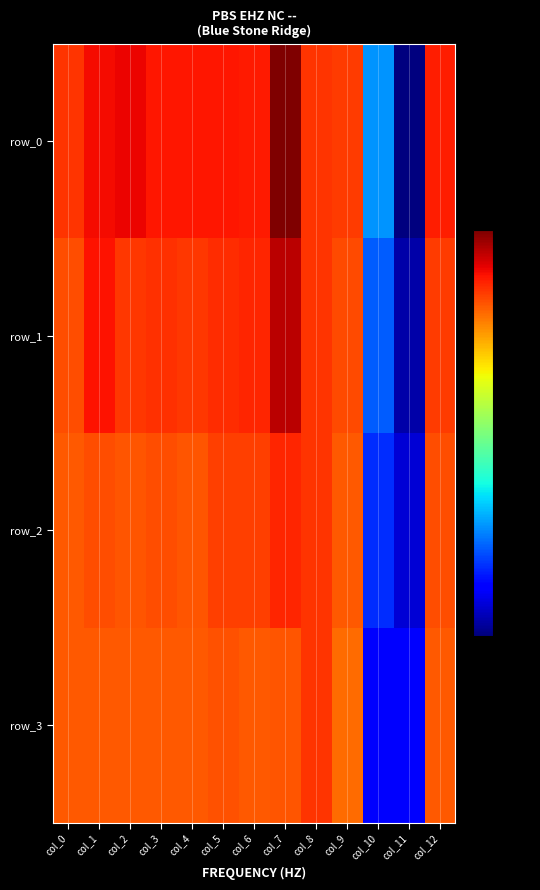

Where does the row_1 series first go above 0?

col_0